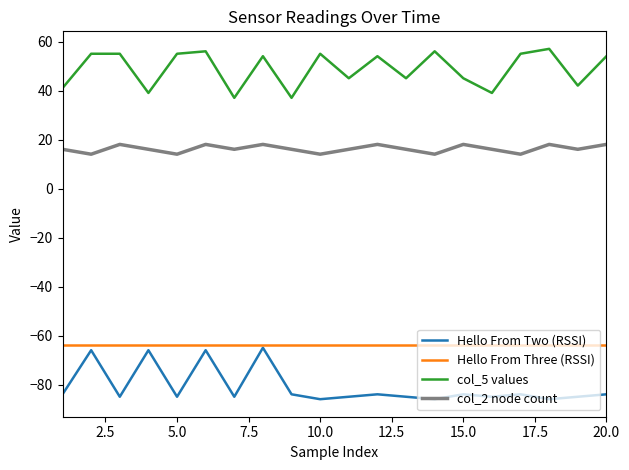

Which series has the largest total across all categories?

col_5 values